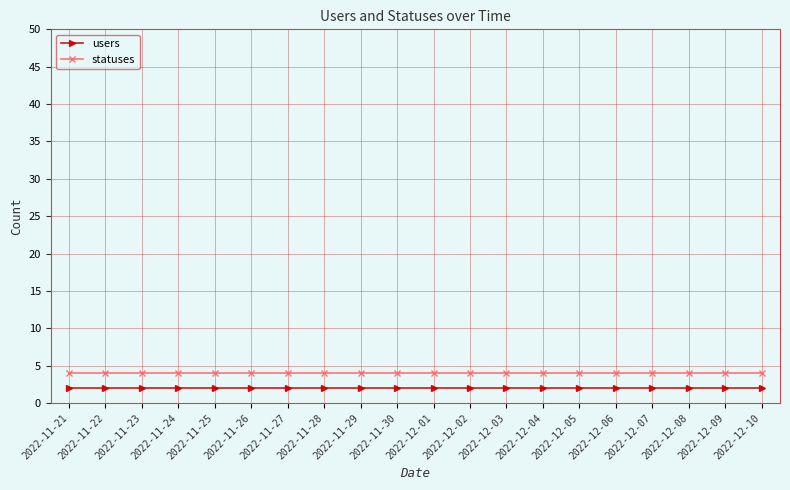

What are all the series names shown in the legend?

users, statuses